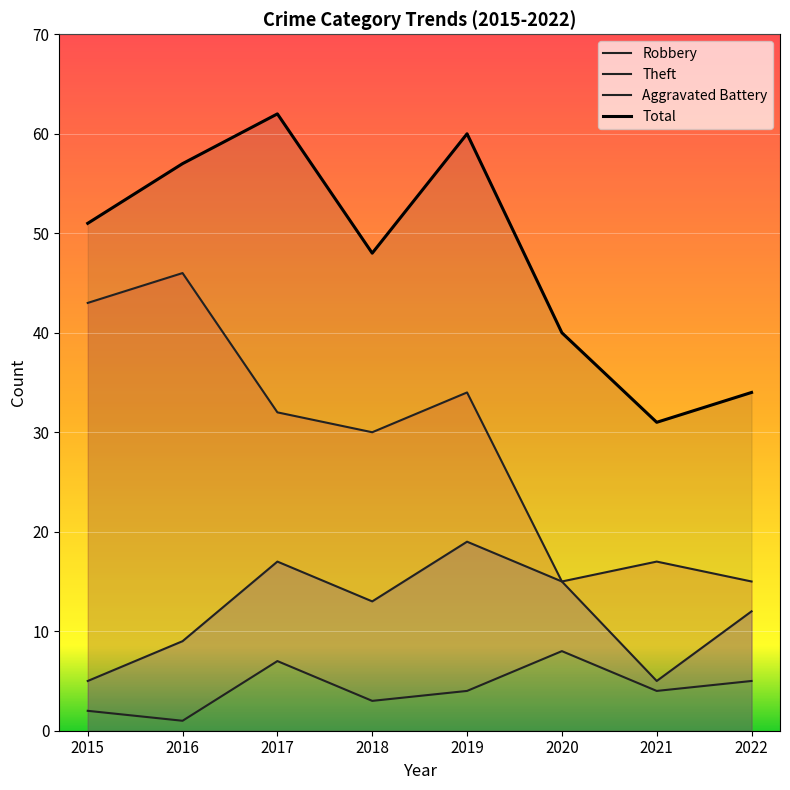

Which series changed the most between 2018 and 2020?

Theft